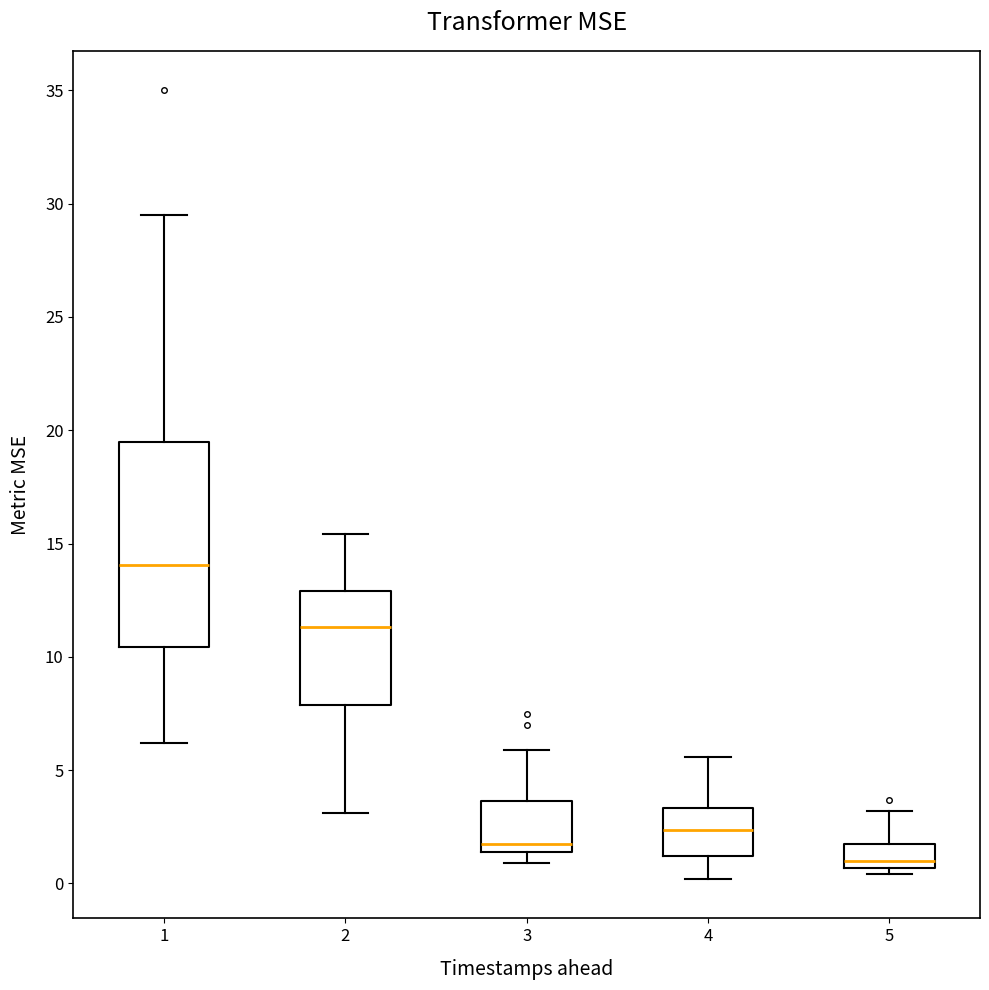

Comparing the boxes themselves (not the whiskers), which one is the tallest?

1